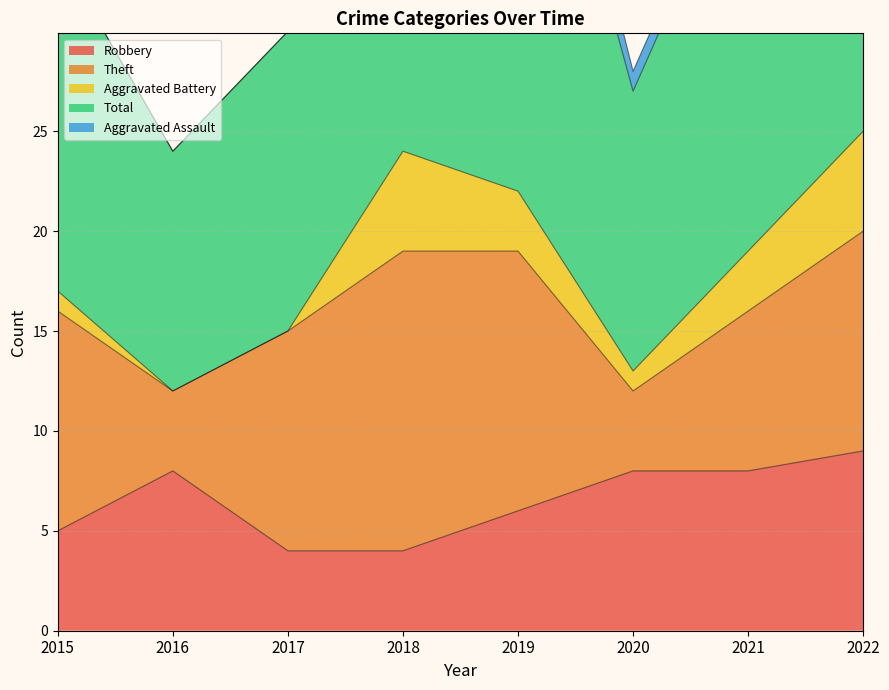

What value does the Aggravated Assault series have at 2020?

1